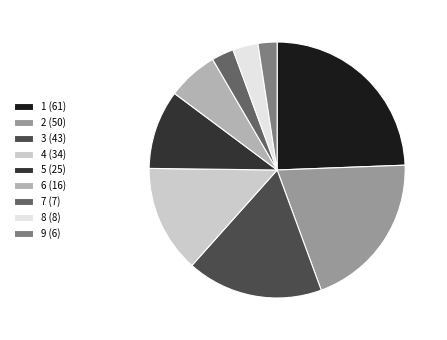

Does 3 account for over 50% of the chart?

No